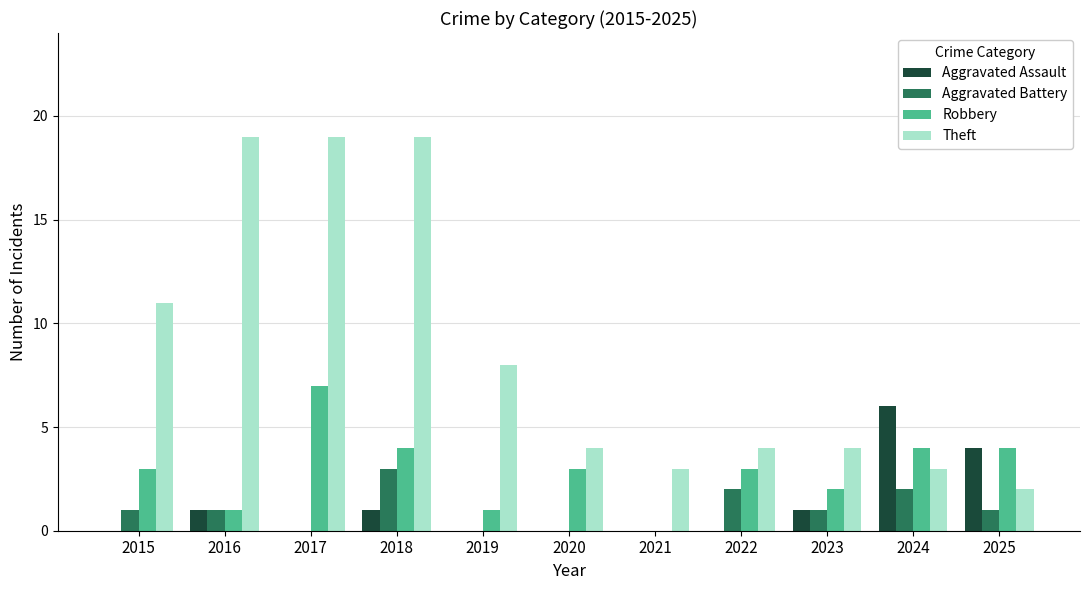

Reading left to right, list all the values displayed in this chart.

Aggravated Assault: 0	1	0	1	0	0	0	0	1	6	4
Aggravated Battery: 1	1	0	3	0	0	0	2	1	2	1
Robbery: 3	1	7	4	1	3	0	3	2	4	4
Theft: 11	19	19	19	8	4	3	4	4	3	2